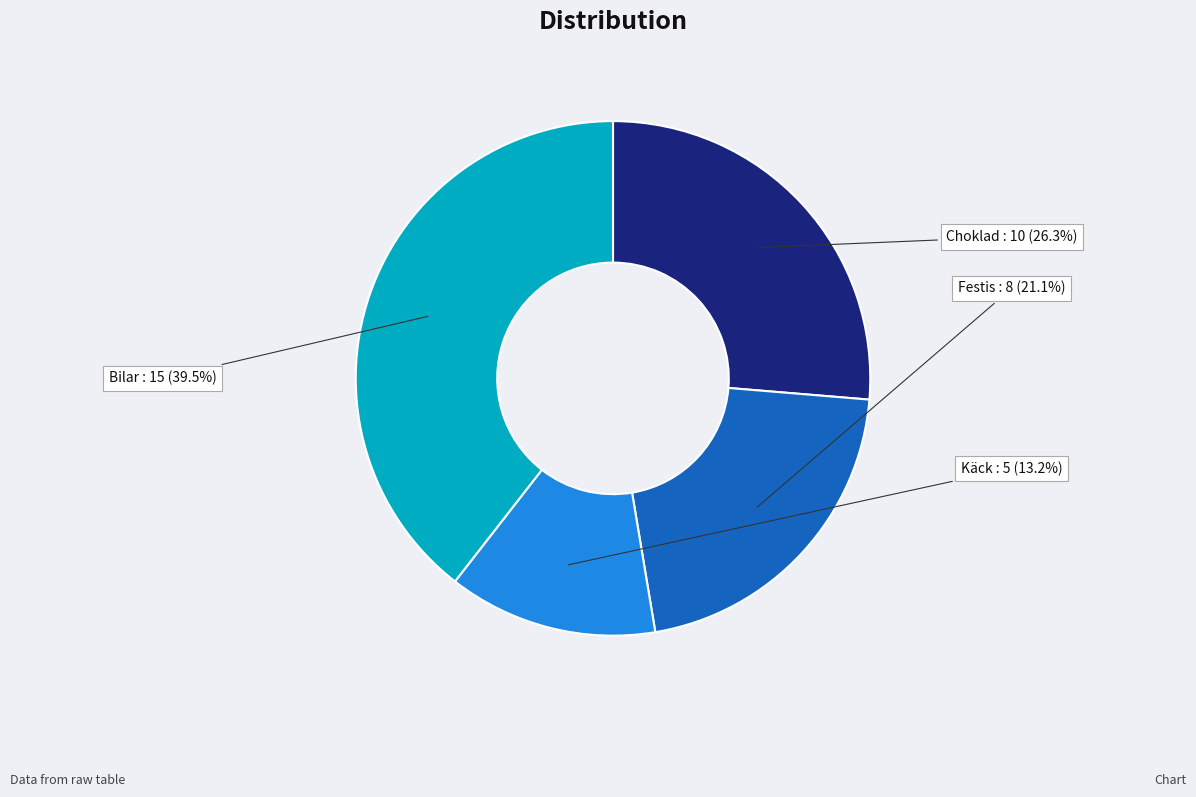

The Choklad slice represents 26% of the pie. True or false?

True